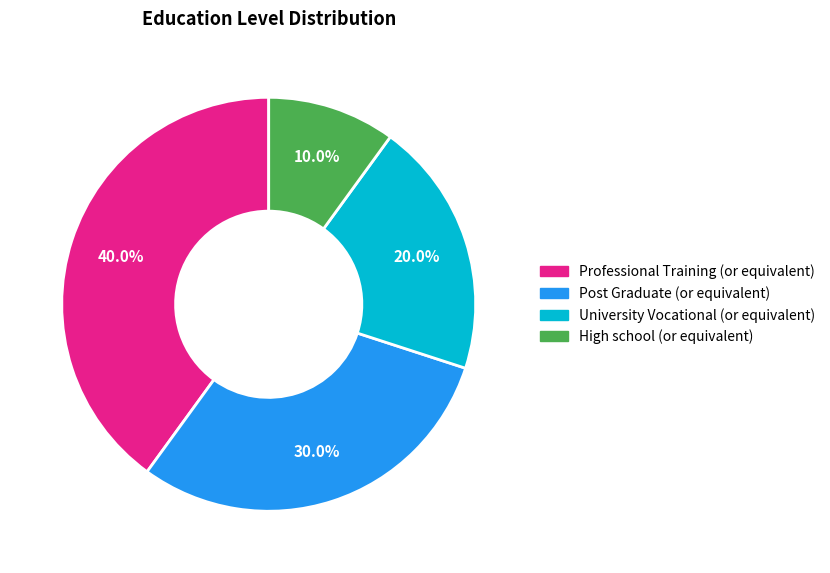

Is there a majority slice in this chart?

No